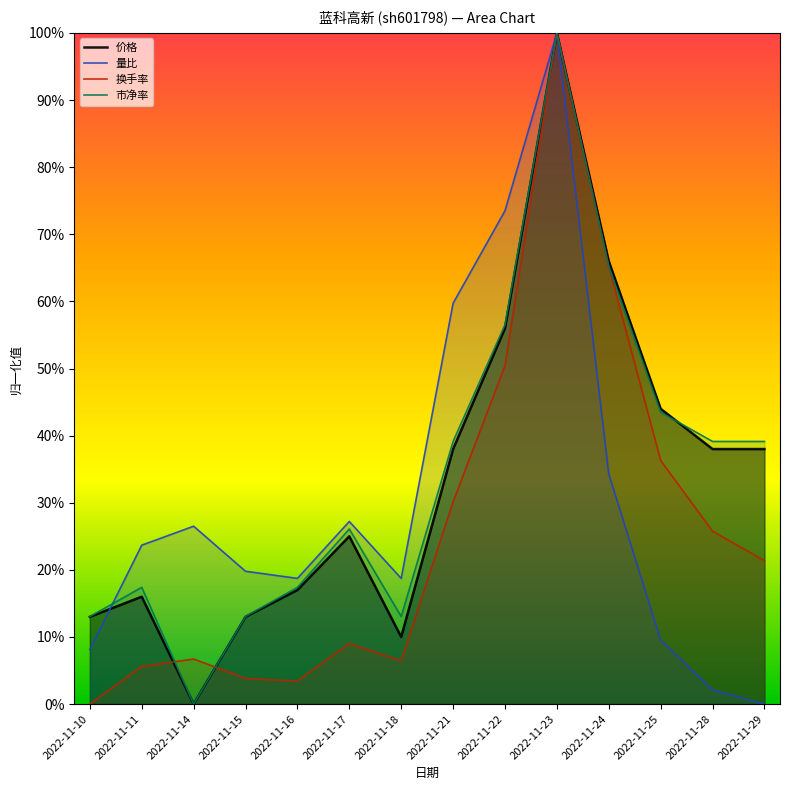

The value of 换手率 at 2022-11-24 is 1.1. True or false?

False